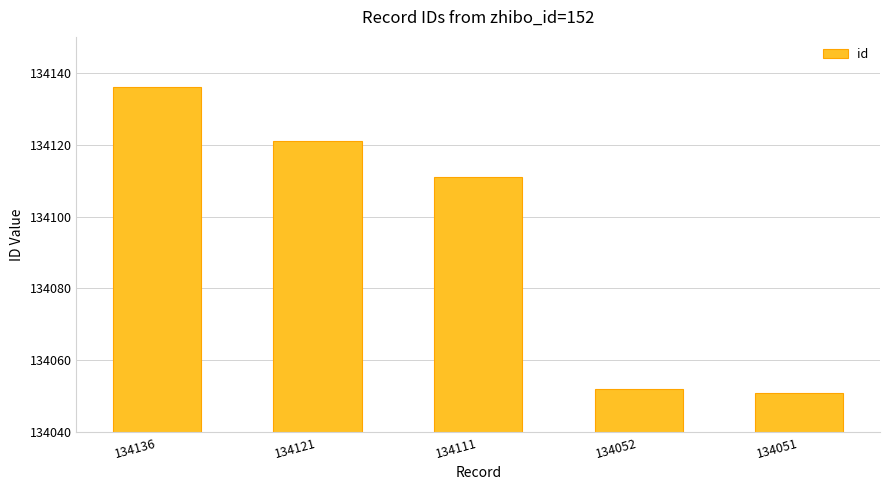

Does the chart contain stacked bars?

No